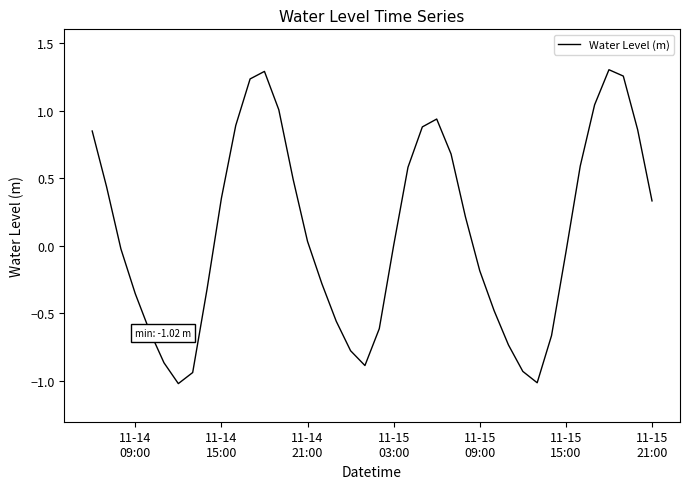

What is the difference between the maximum and minimum values?

2.3